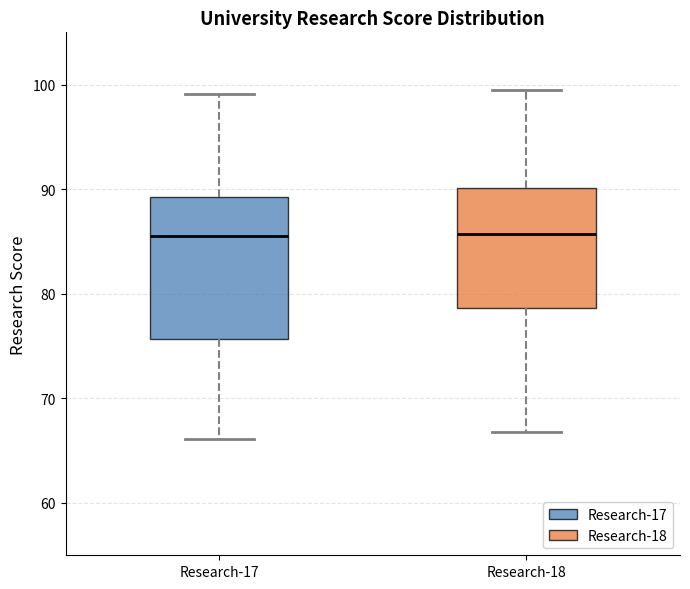

Reading left to right, read every box against the y-axis: the position of its median line, the range the box covers, and the ends of its whiskers. The values are not printed on the chart, so give them approximately, as read against the axis.

Research-17: median 86, box 76 to 89, whiskers 66 to 99
Research-18: median 86, box 79 to 90, whiskers 67 to 100